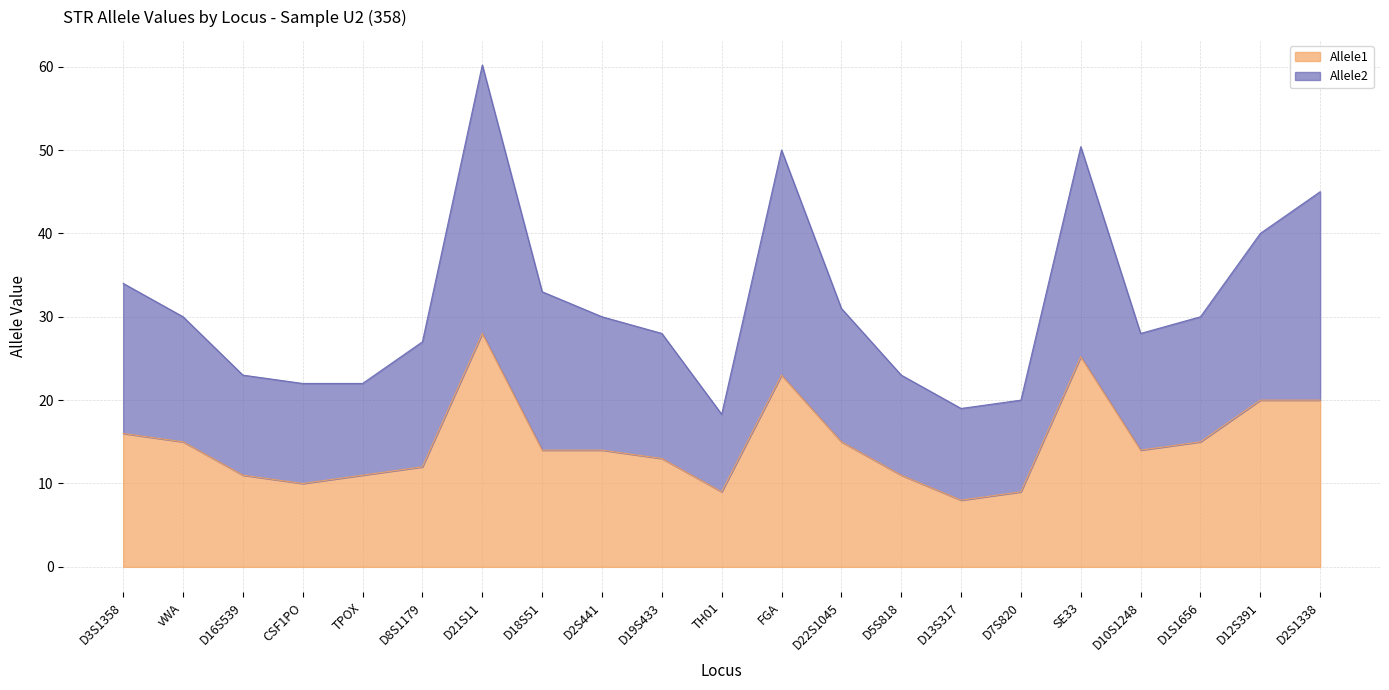

At which category is the sum across all series the highest?

D21S11